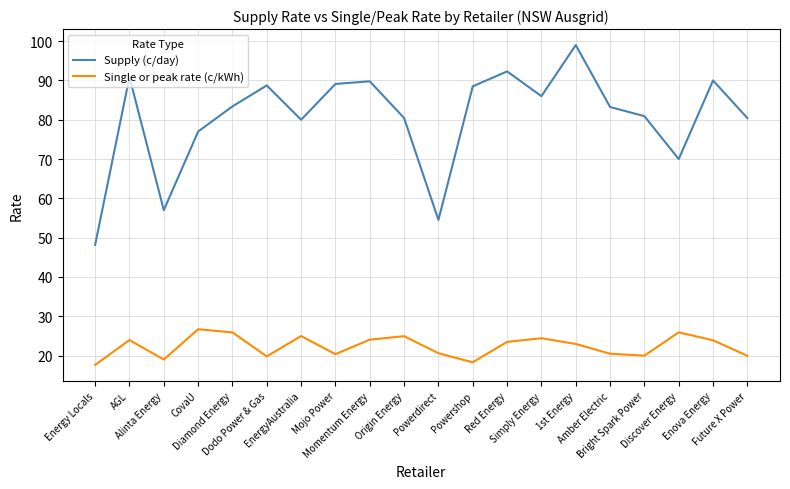

What is the average value of the Supply (c/day) series?

80.5